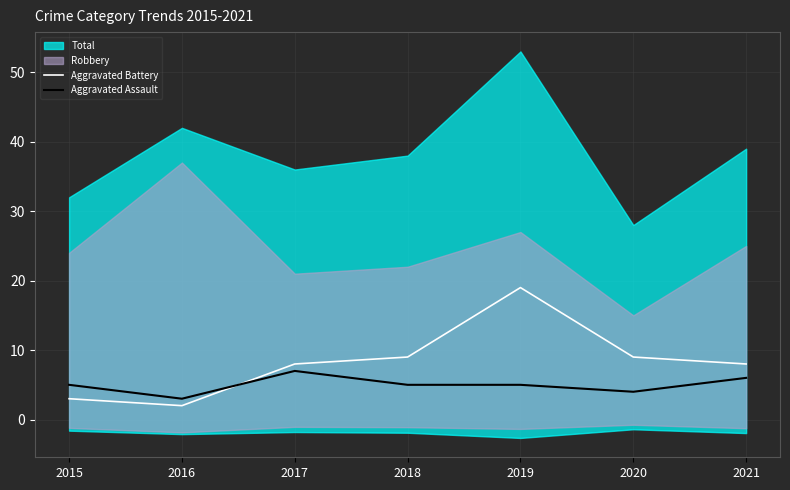

After their last crossing, which series has the higher values: Aggravated Battery or Aggravated Assault?

Aggravated Battery